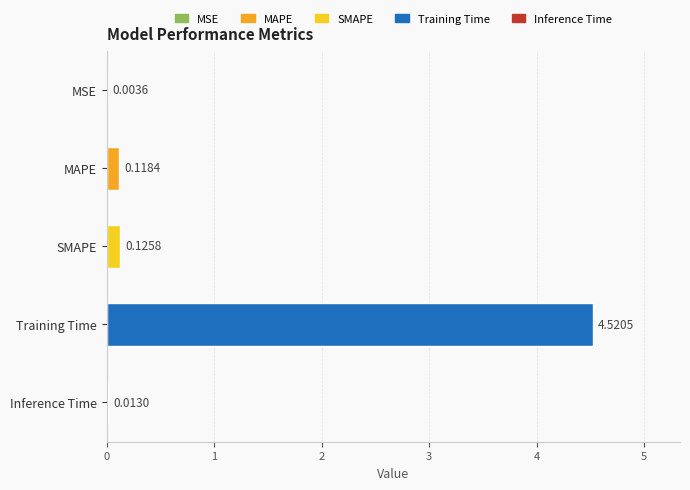

What is the change in value from MSE to SMAPE?

+0.1